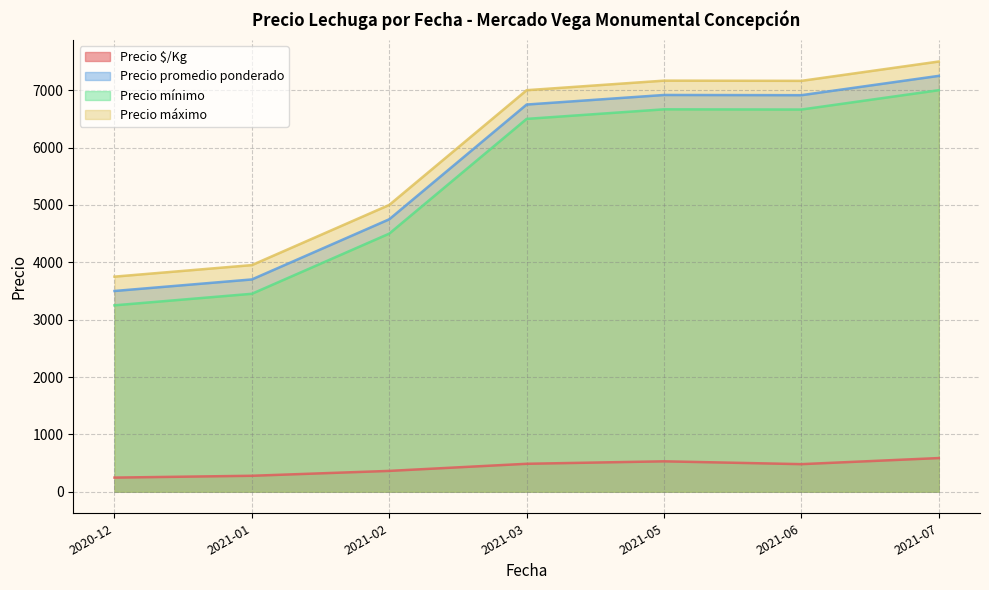

What is the lowest value of the Precio máximo series?

3750.0